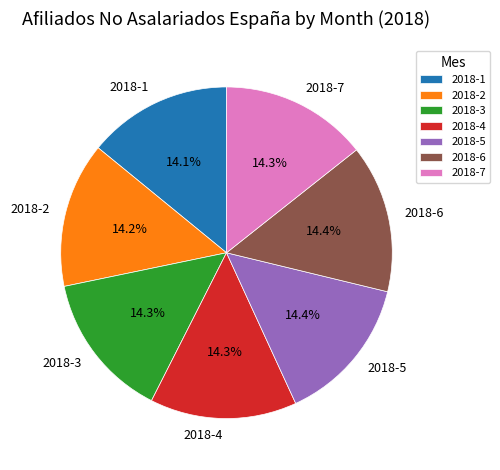

Does any single category account for the majority?

No